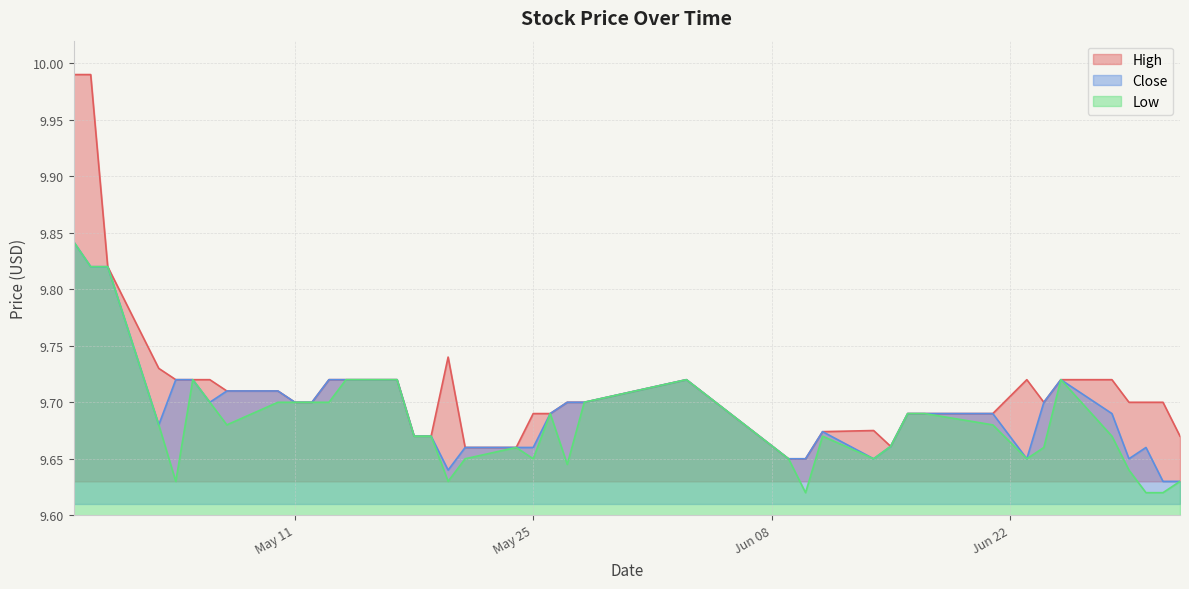

What is the difference between the Close values at 2021-05-10 and 2021-04-28?

0.1